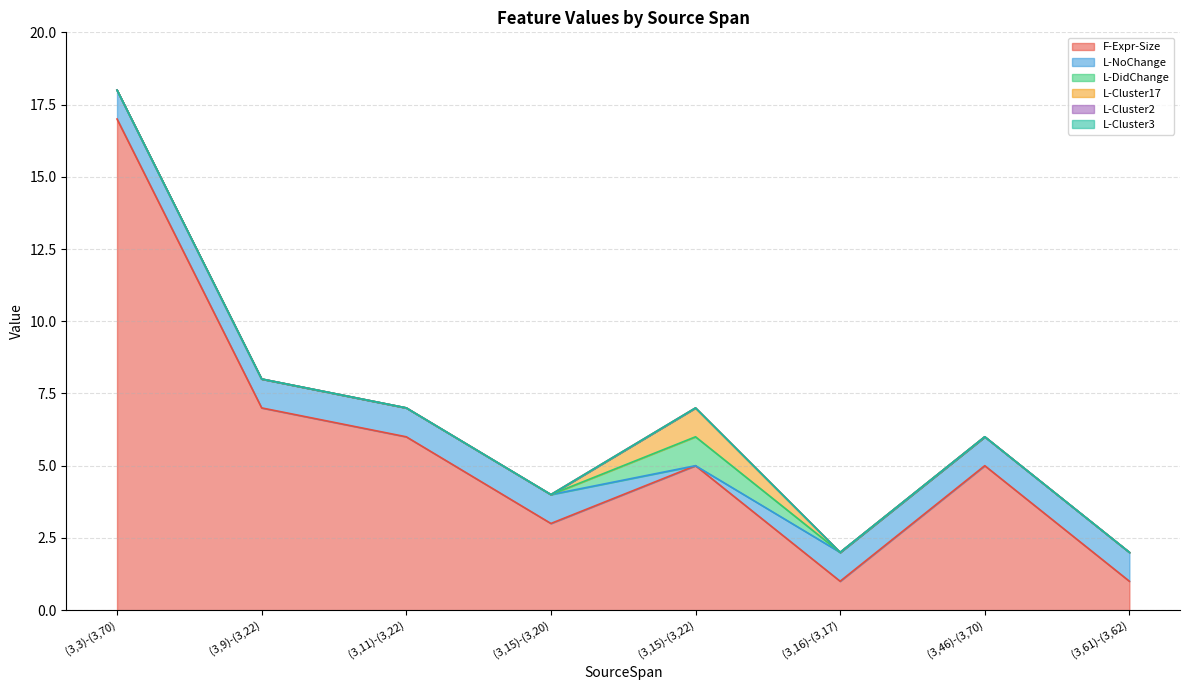

Reading right to left, list all the values displayed in this chart.

F-Expr-Size: 1	5	1	5	3	6	7	17
L-NoChange: 1	1	1	0	1	1	1	1
L-DidChange: 0	0	0	1	0	0	0	0
L-Cluster17: 0	0	0	1	0	0	0	0
L-Cluster2: 0	0	0	0	0	0	0	0
L-Cluster3: 0	0	0	0	0	0	0	0